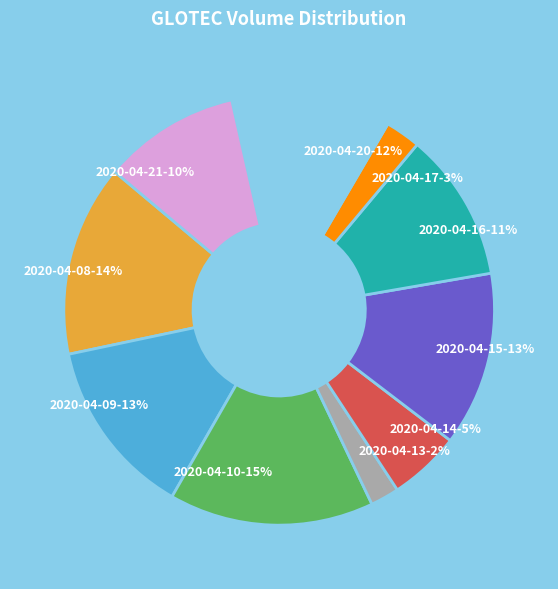

How many slices are in this pie chart?

10